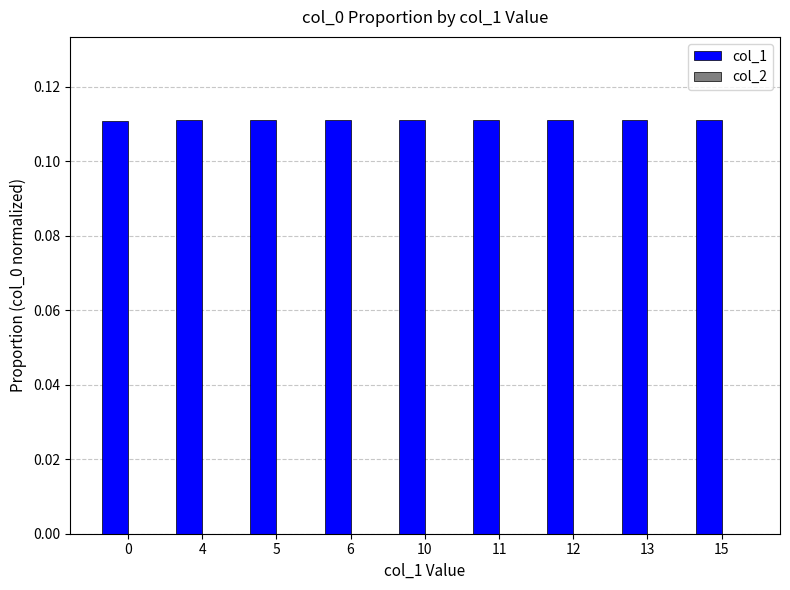

How many distinct data groups are displayed?

1